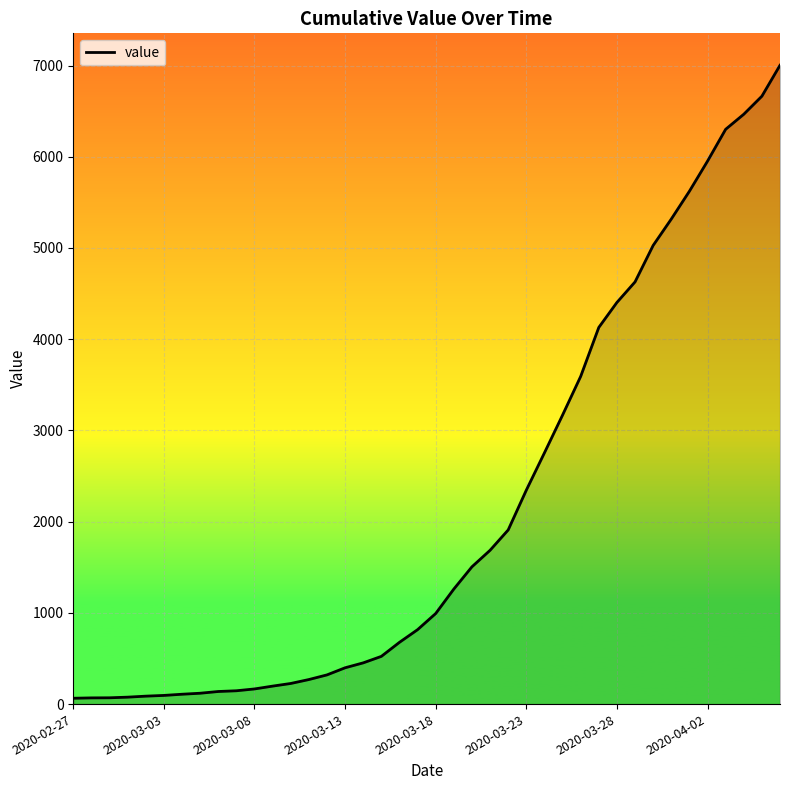

How many lines are shown in the chart?

1